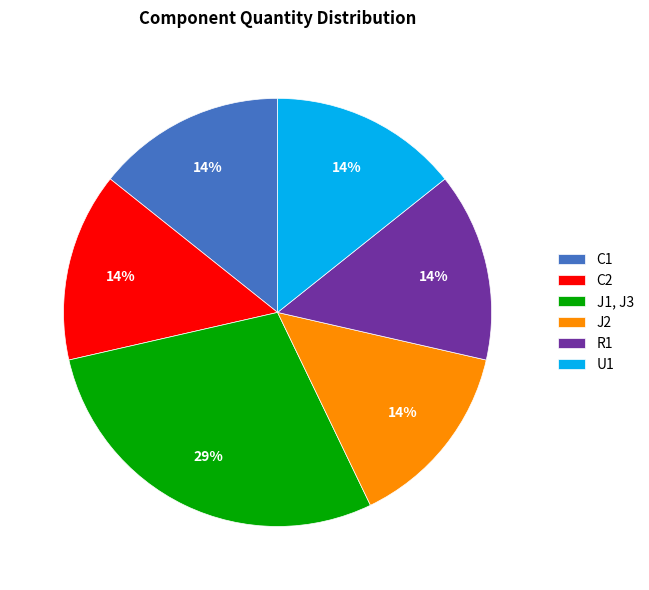

To the nearest percent, what portion does J1, J3 represent?

29%